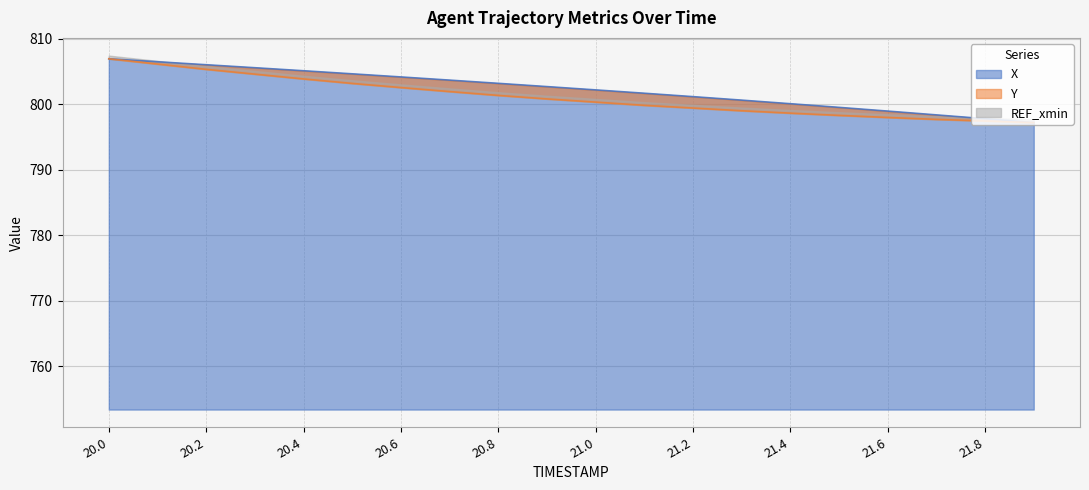

Is the value of Y at 21.5 greater than the value of X at 20.9?

No